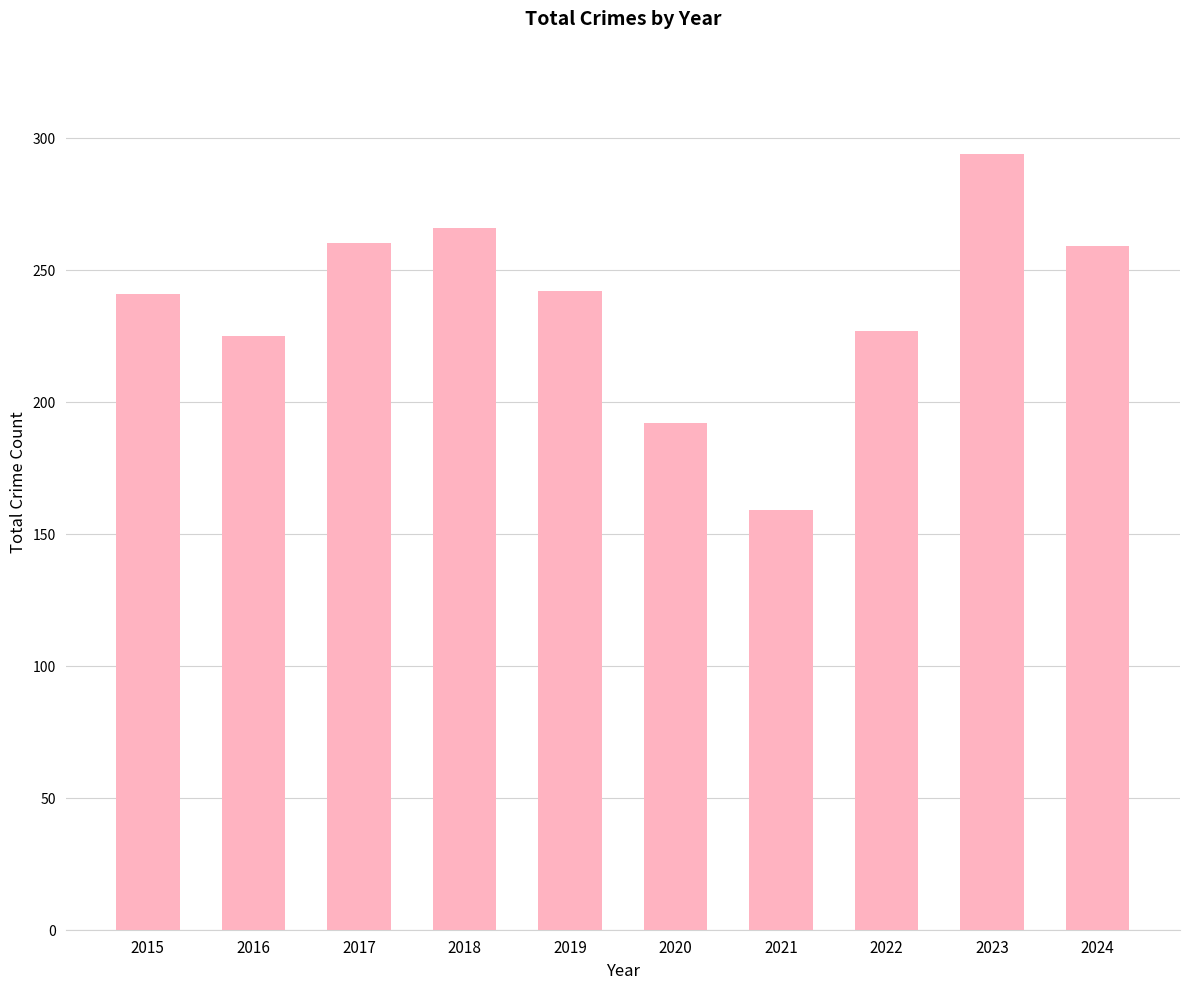

The chart shows a value of 278 at 2020. True or false?

False